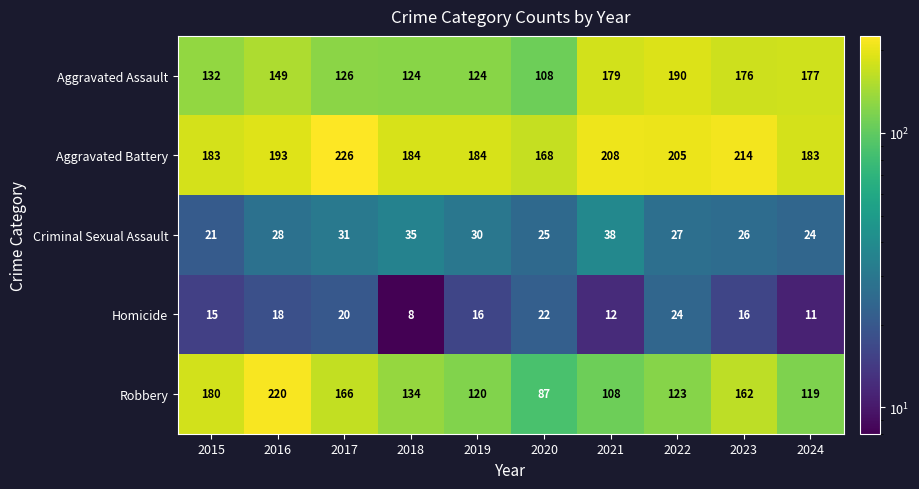

Is the value of Aggravated Battery at 2020 greater than the value of Robbery at 2017?

Yes